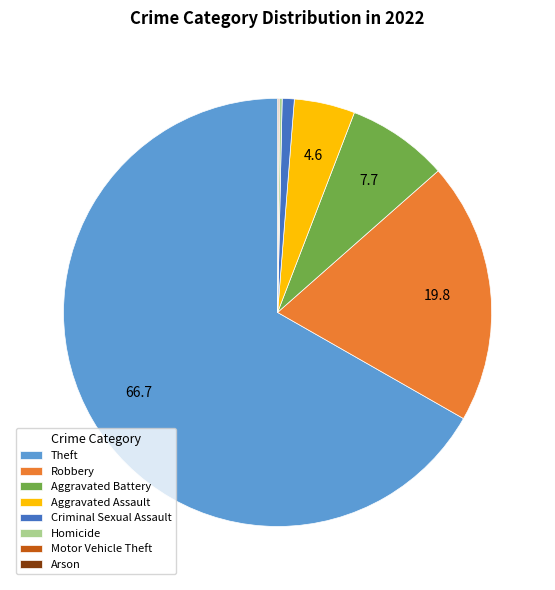

Approximately how many times larger is the value at Aggravated Battery compared to Robbery?

0.4